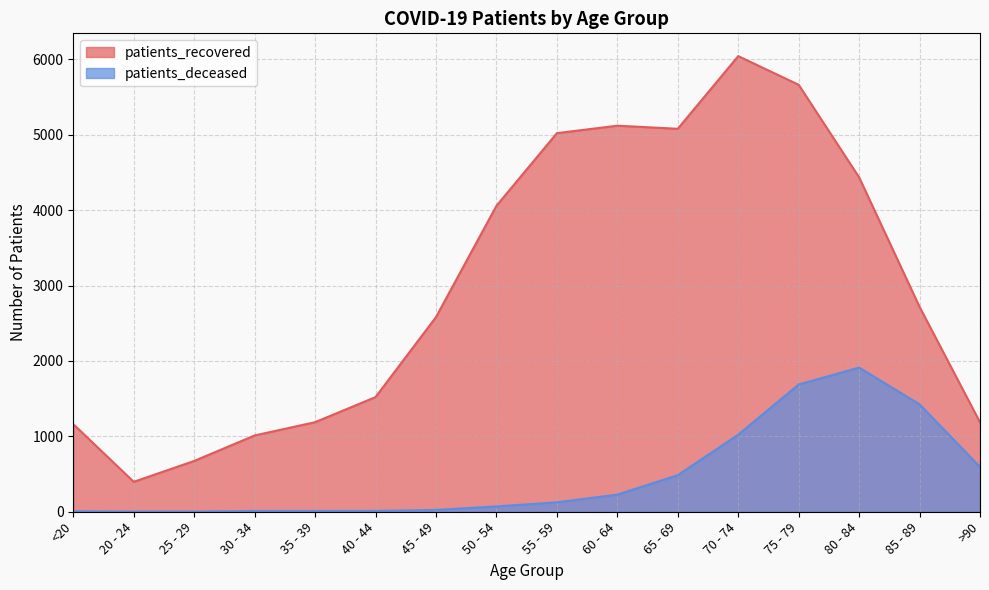

True or false: patients_recovered has a value of 6044 at 70 - 74.

True